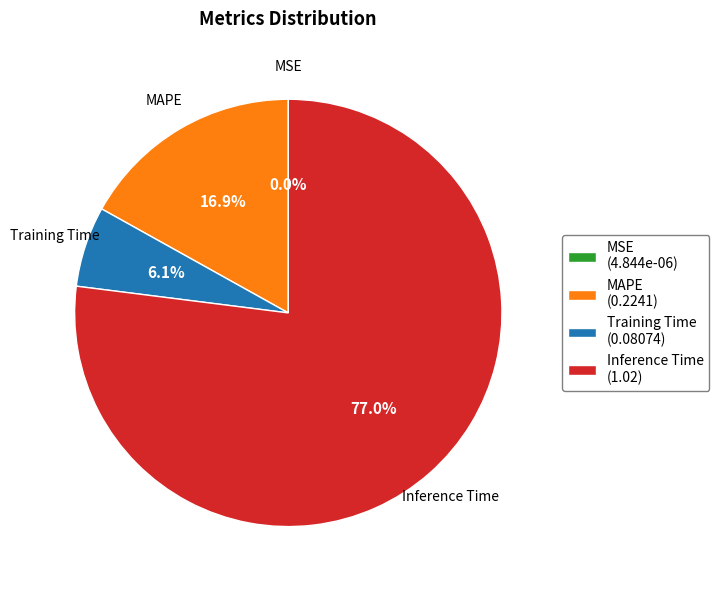

What percentage do Training Time (0.08074) and MAPE (0.2241) together represent?

23.0%